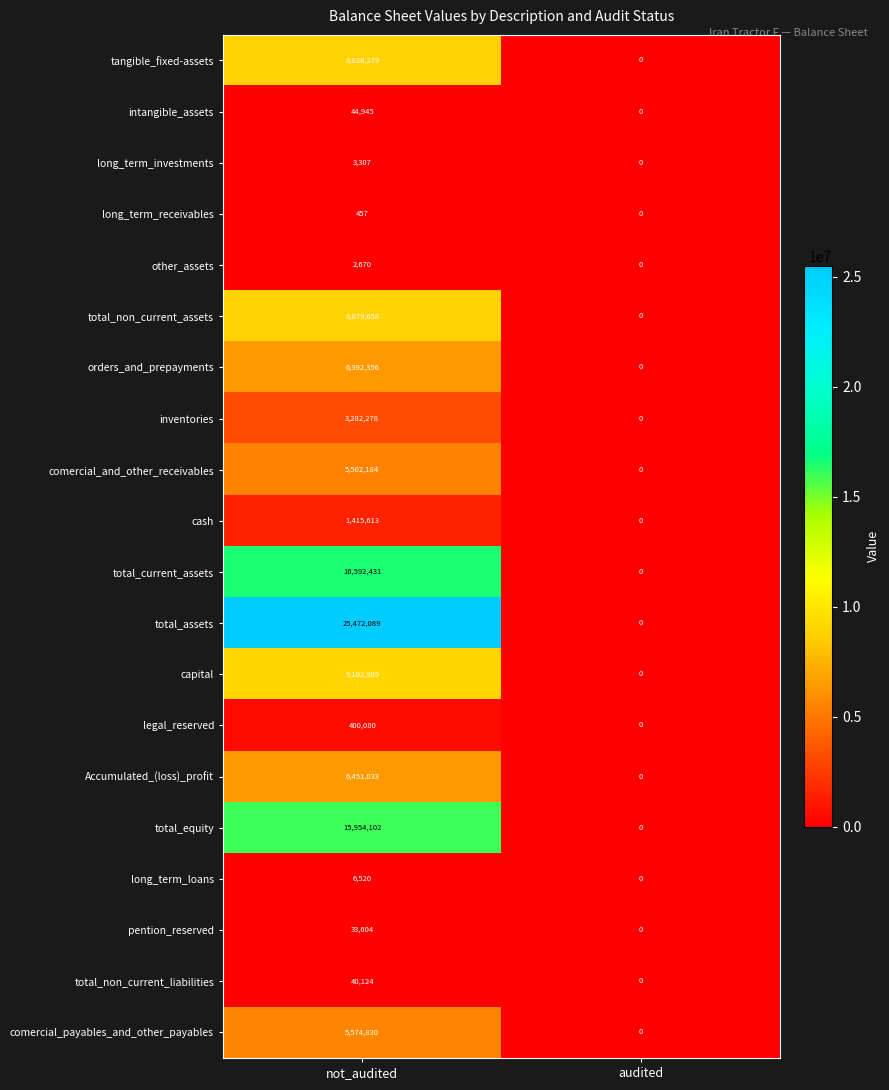

Is the value of long_term_investments at audited greater than the value of legal_reserved at not_audited?

No